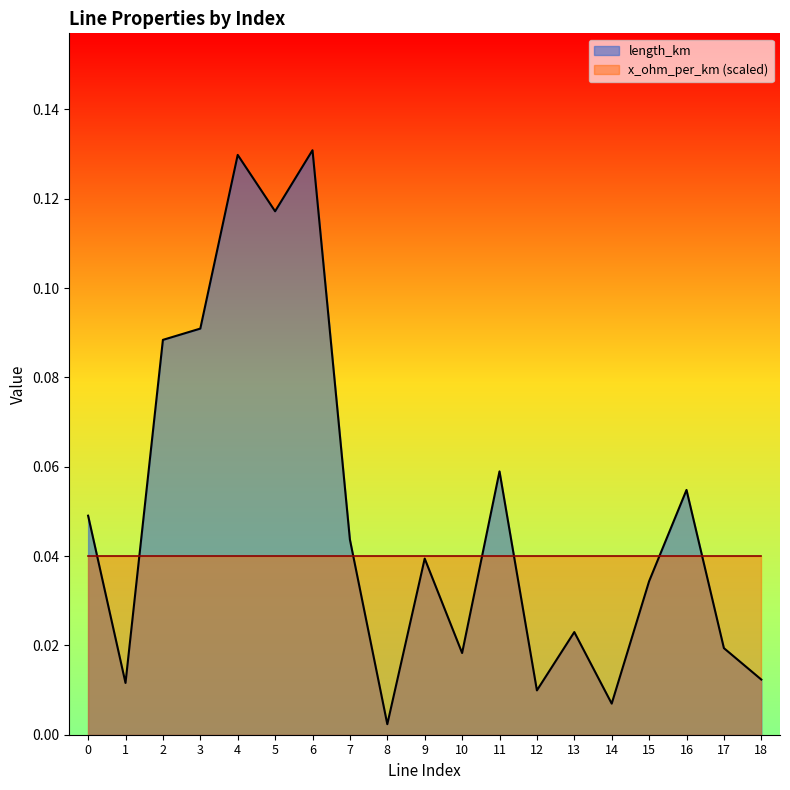

Which category has the highest value across all series?

6